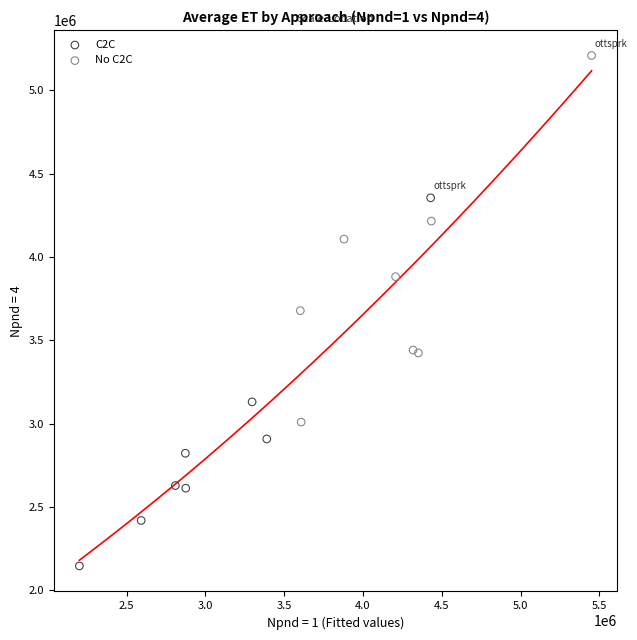

Which series has the largest Y range (max minus min)?

C2C